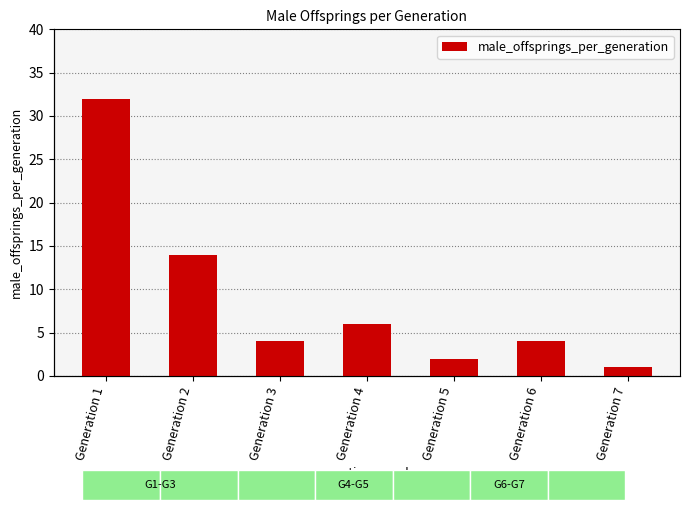

What is the ratio of the value at Generation 3 to the value at Generation 4?

0.7